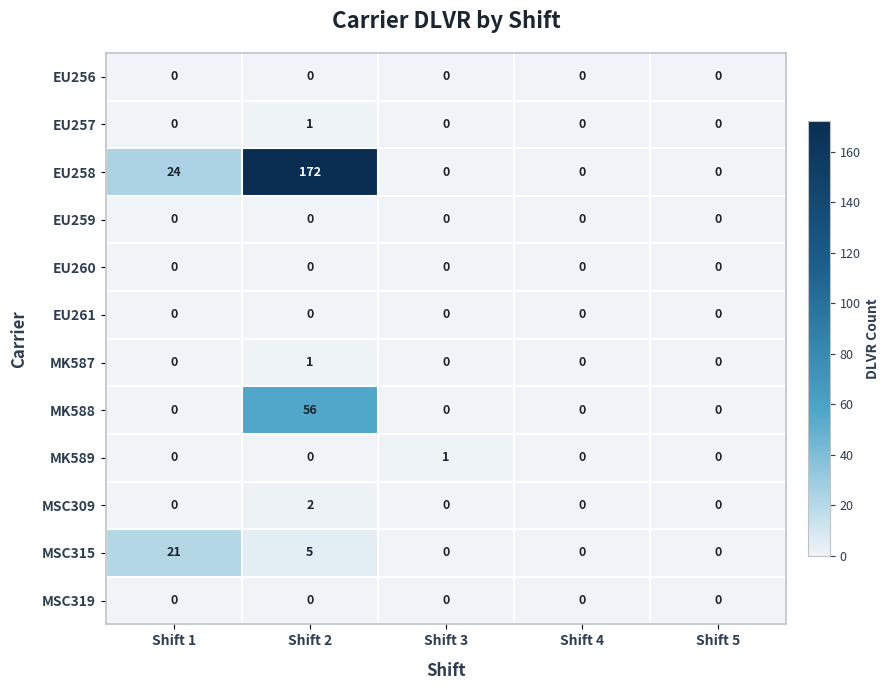

What is the spread (max minus min) of values at Shift 2?

172